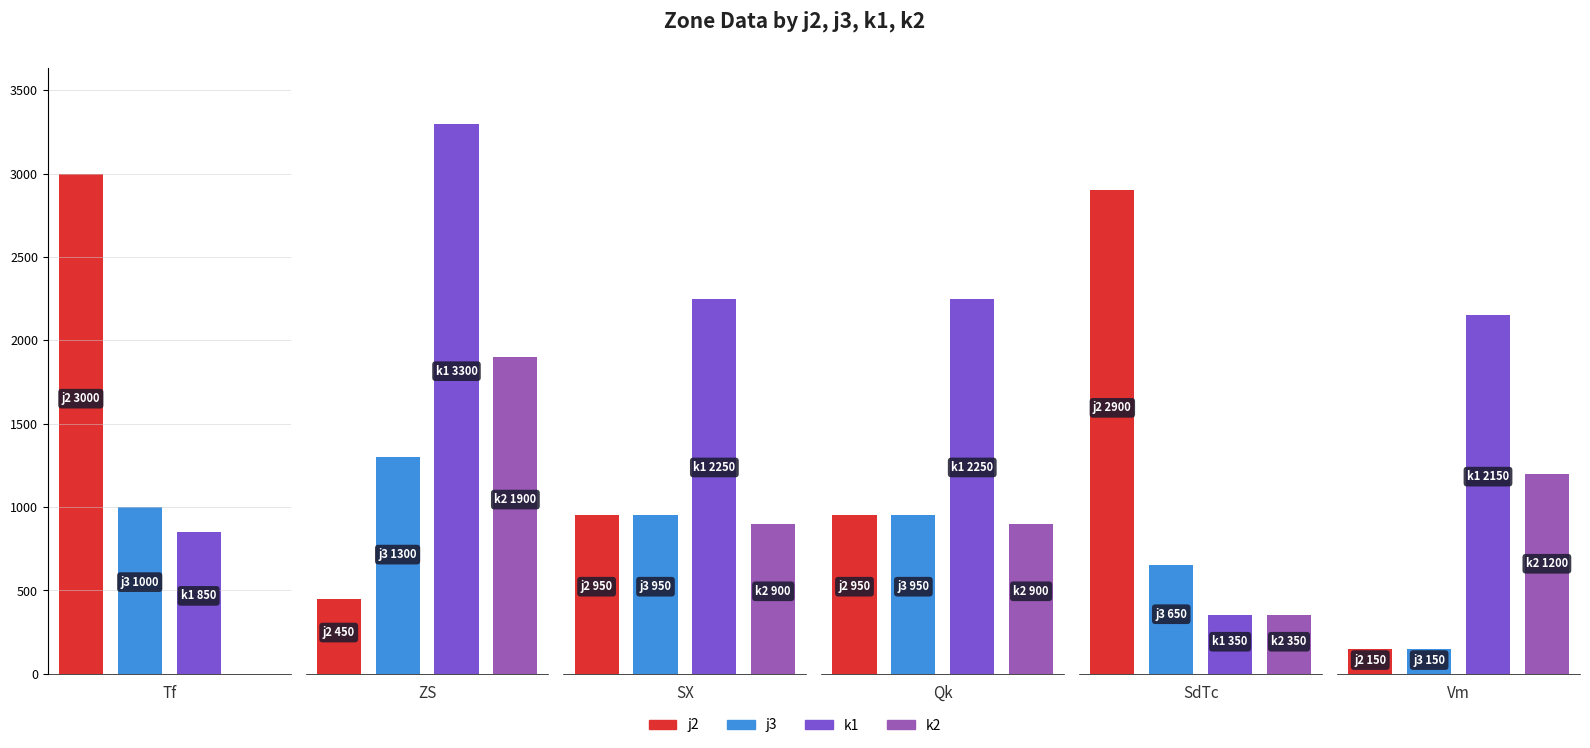

What is the difference between the k1 values at Qk and Tf?

1400